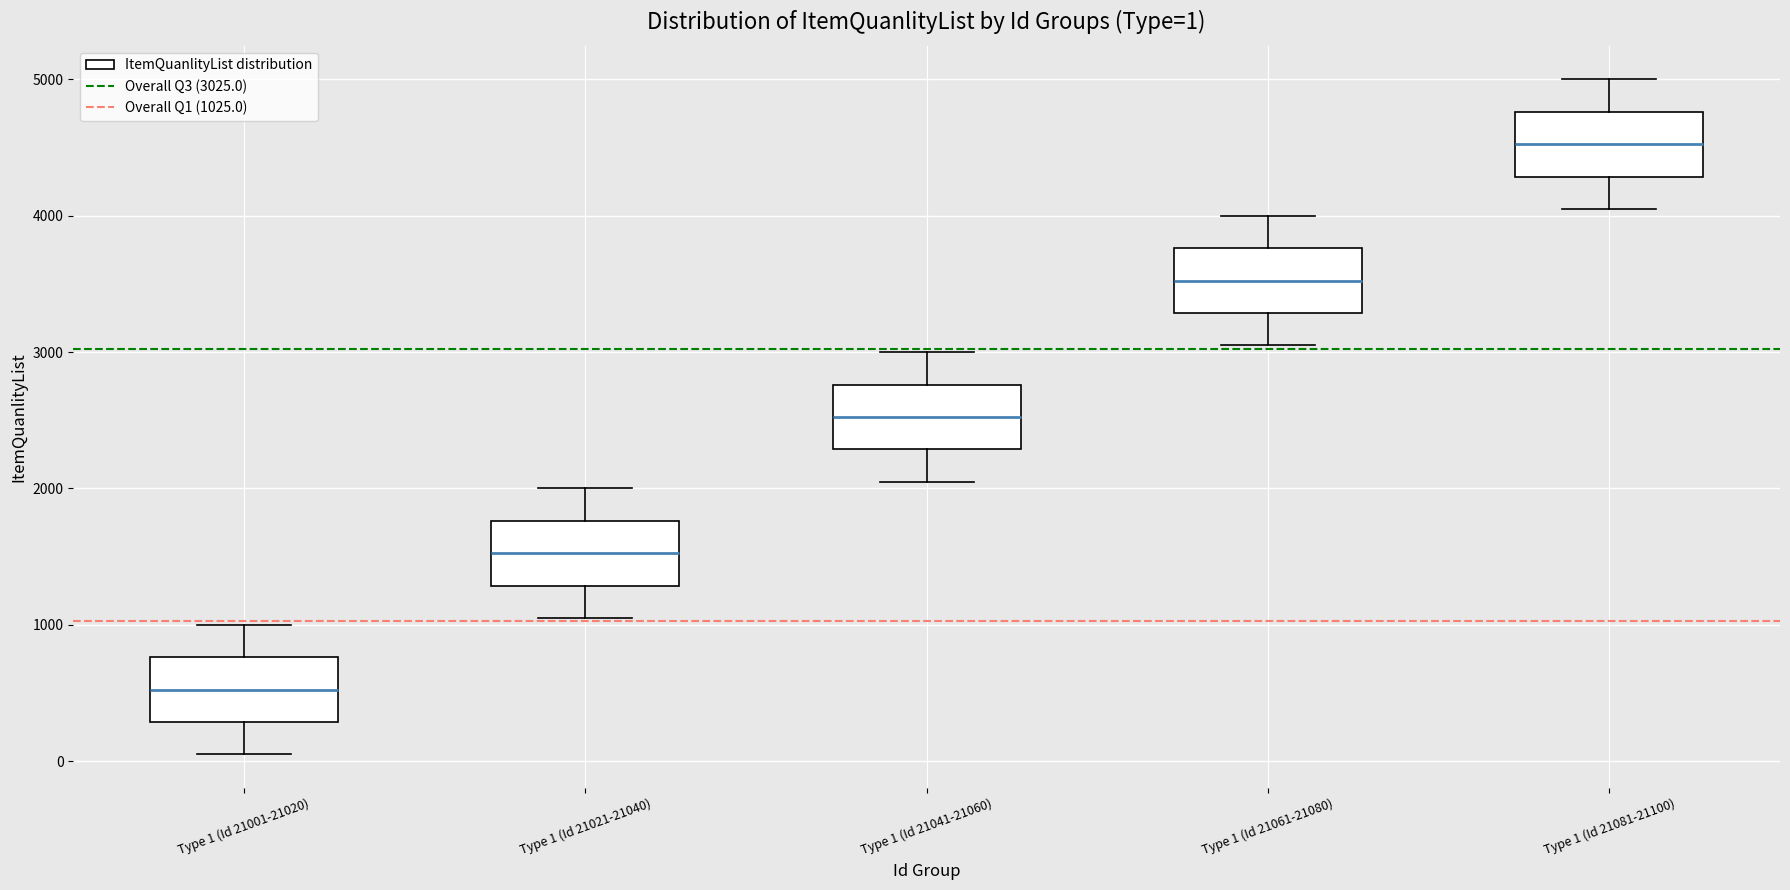

Which box's median line is the lowest?

Type 1 (Id 21001-21020)